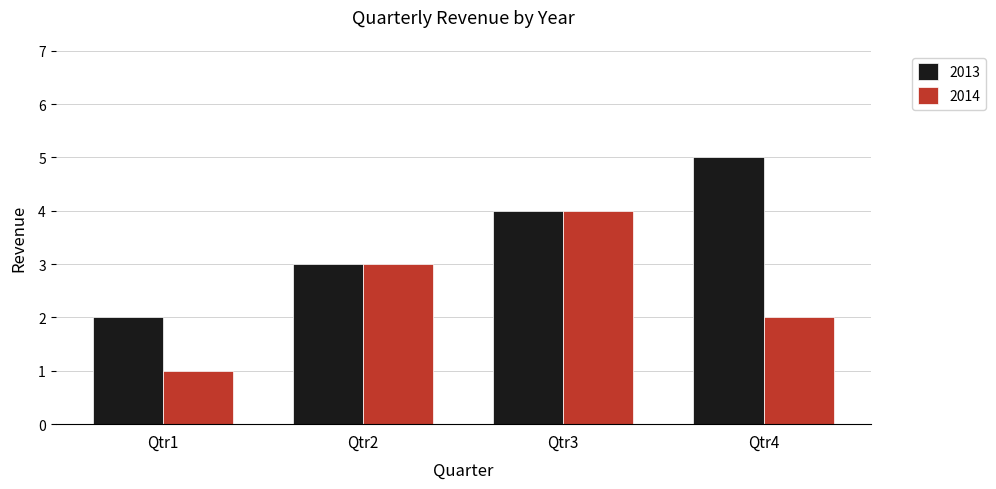

Reading right to left, list all the values displayed in this chart.

2013: 5	4	3	2
2014: 2	4	3	1